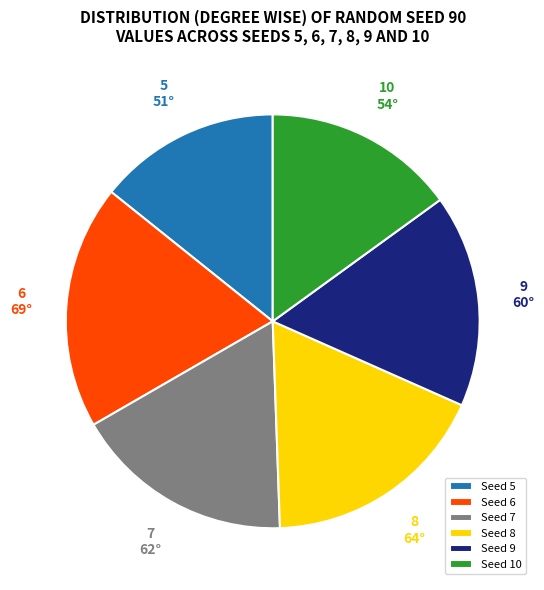

Is it true that 5 is 5% of the pie?

False